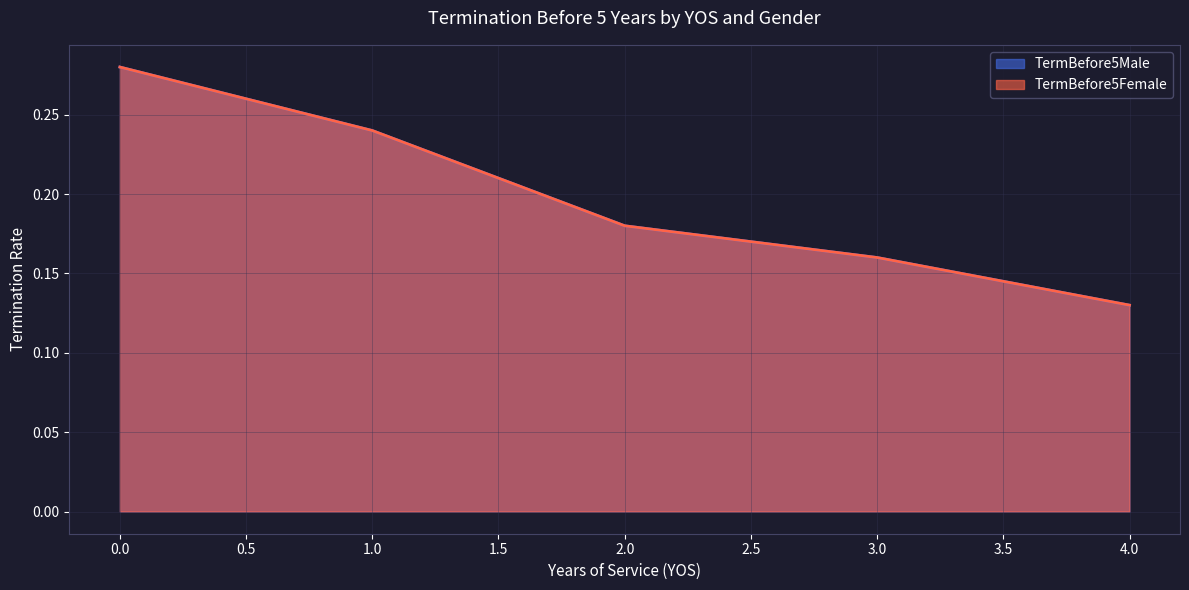

How many TermBefore5Male values are between 0 and 1?

5